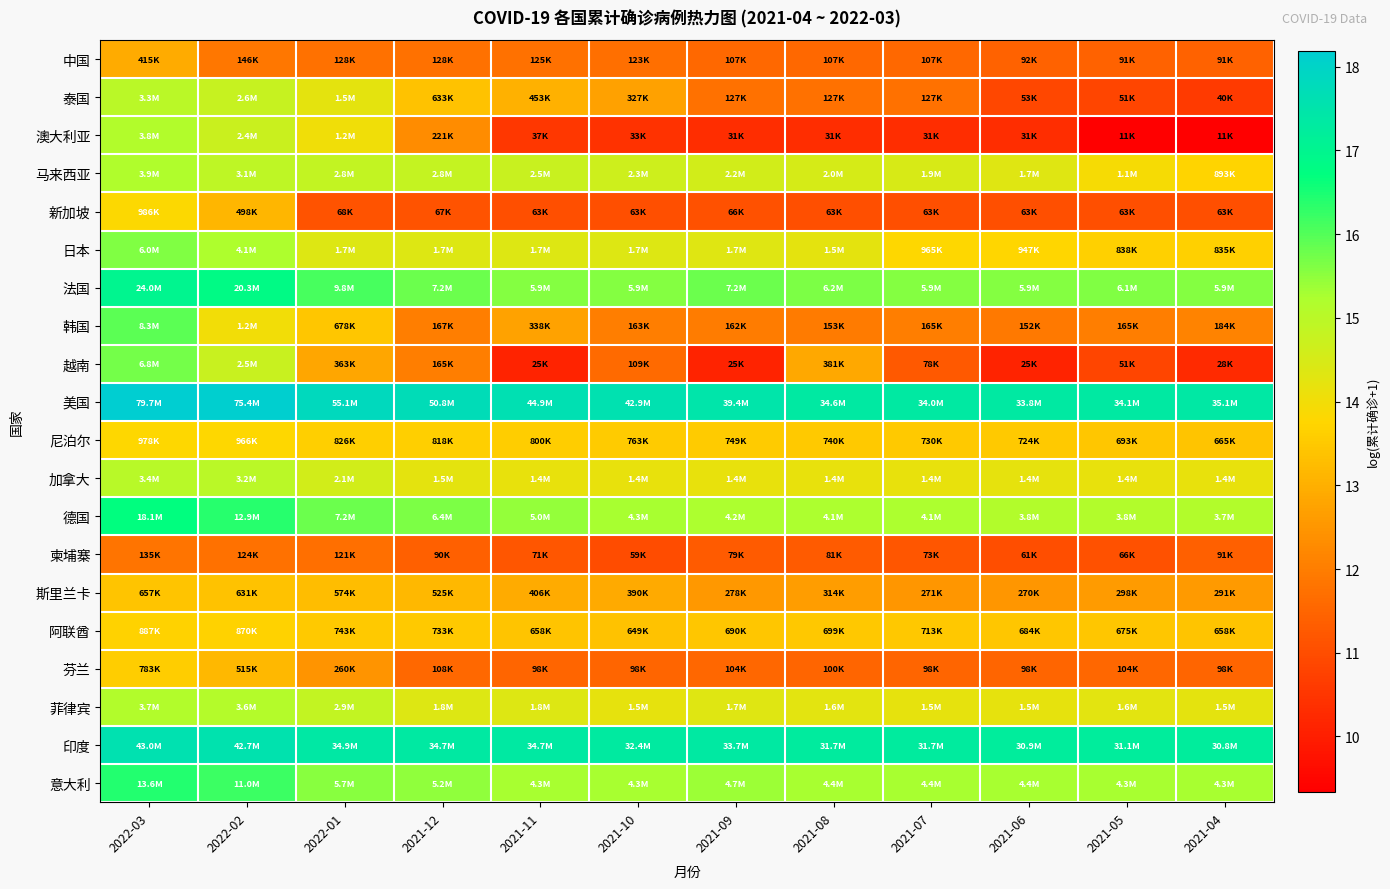

Which has a higher value, 2021-04 or 2021-06?

2021-06